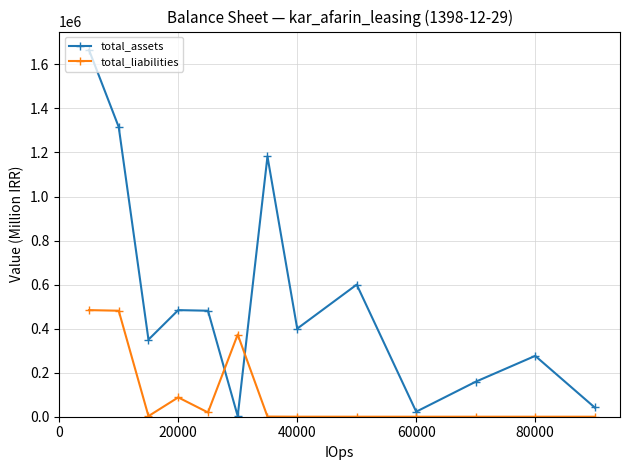

What is the difference between the second highest and minimum values in the total_assets series?

1313099